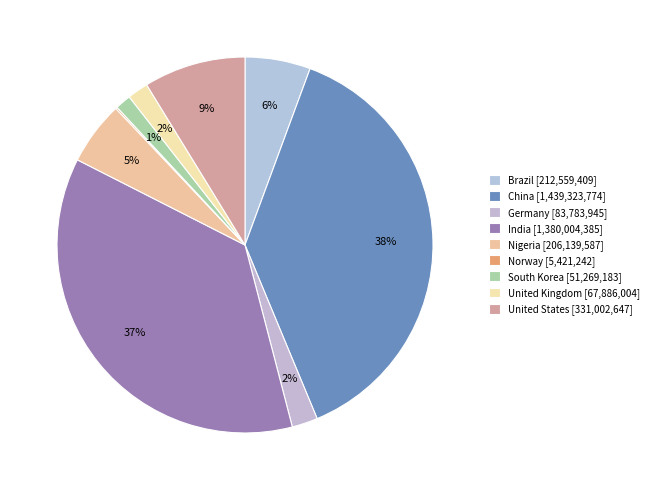

Does any single category account for the majority?

No